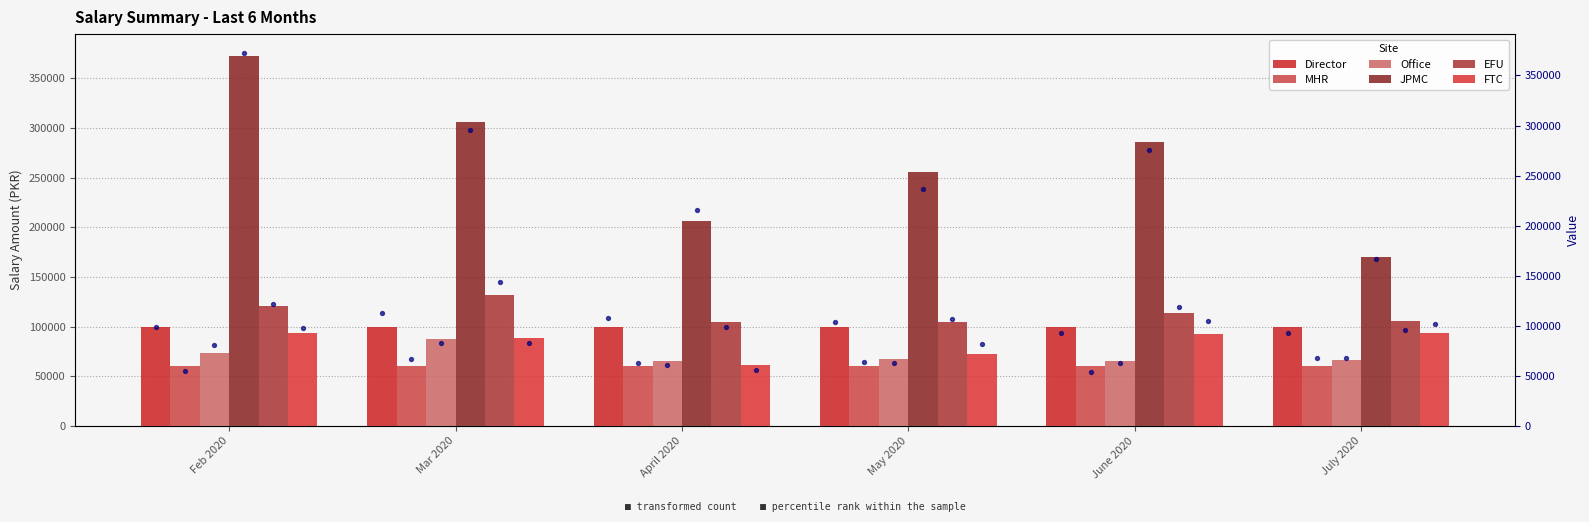

At which category is the sum across all series the highest?

Feb 2020